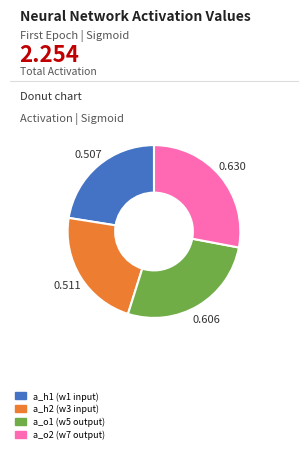

Do a_h2 (w3 input) and a_o1 (w5 output) together represent more than half of the pie?

No